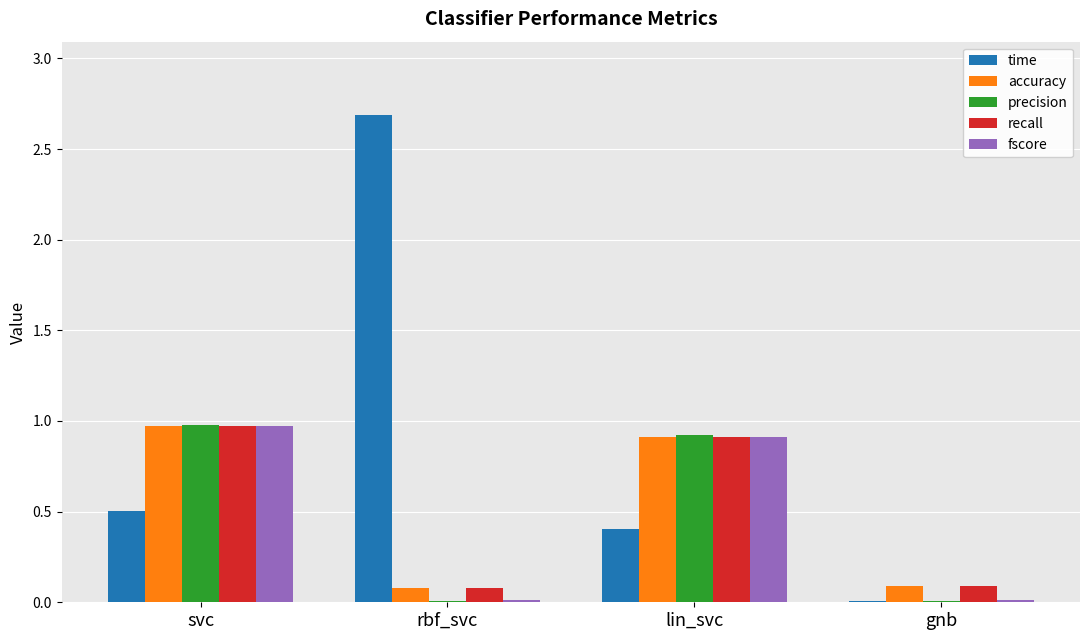

Which category has the highest value across all series?

rbf_svc